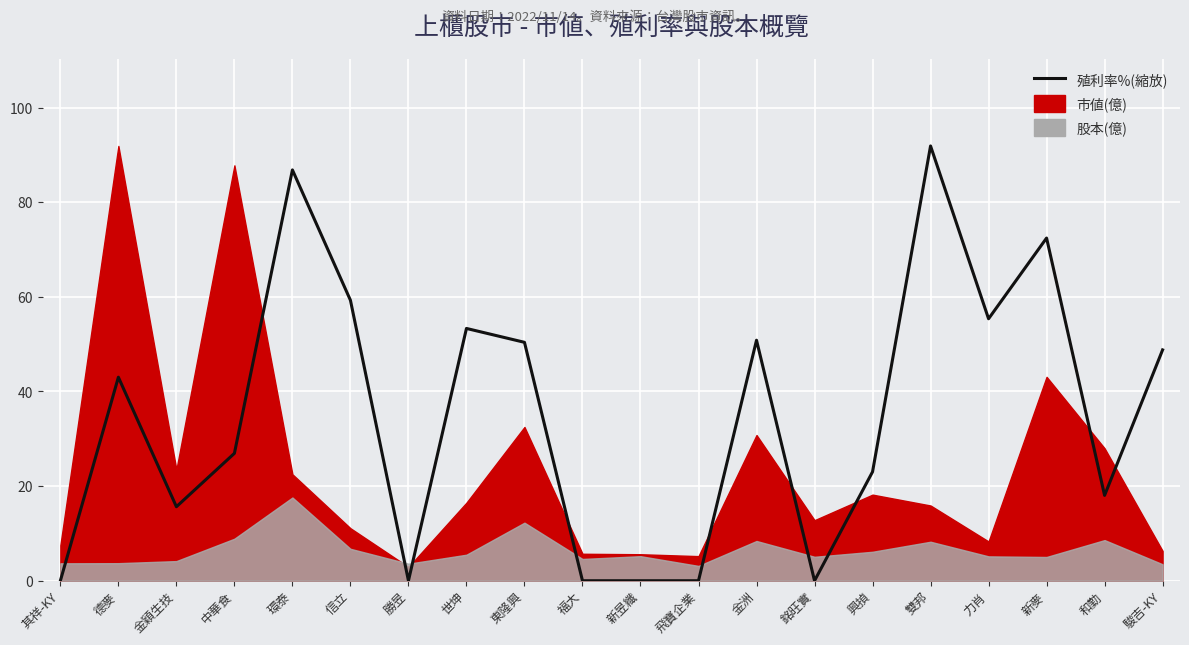

Which label corresponds to the largest value in the chart?

雙邦